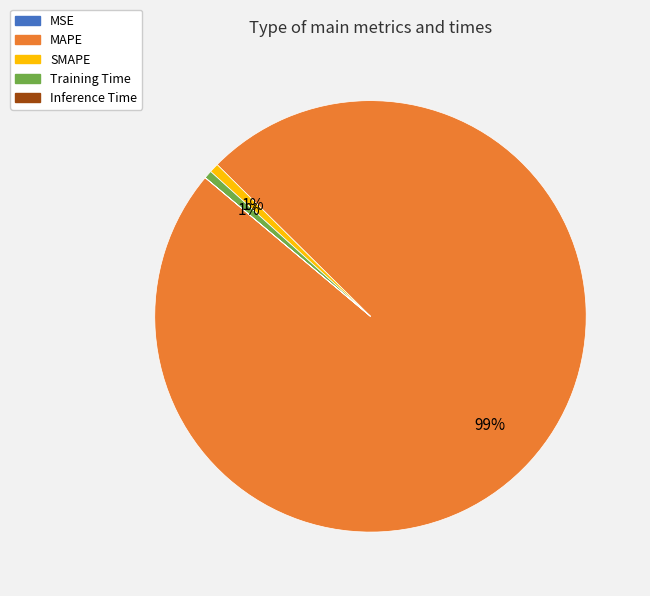

Combined, do MAPE and Training Time account for over 50%?

Yes